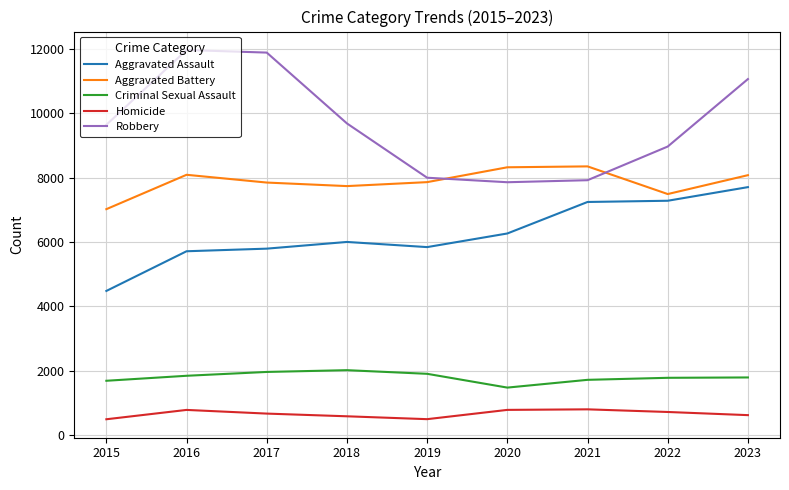

What is the lowest value of the Homicide series?

496